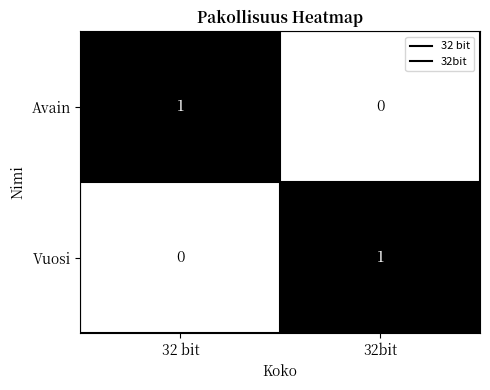

At which label is Avain closest to 0?

32bit